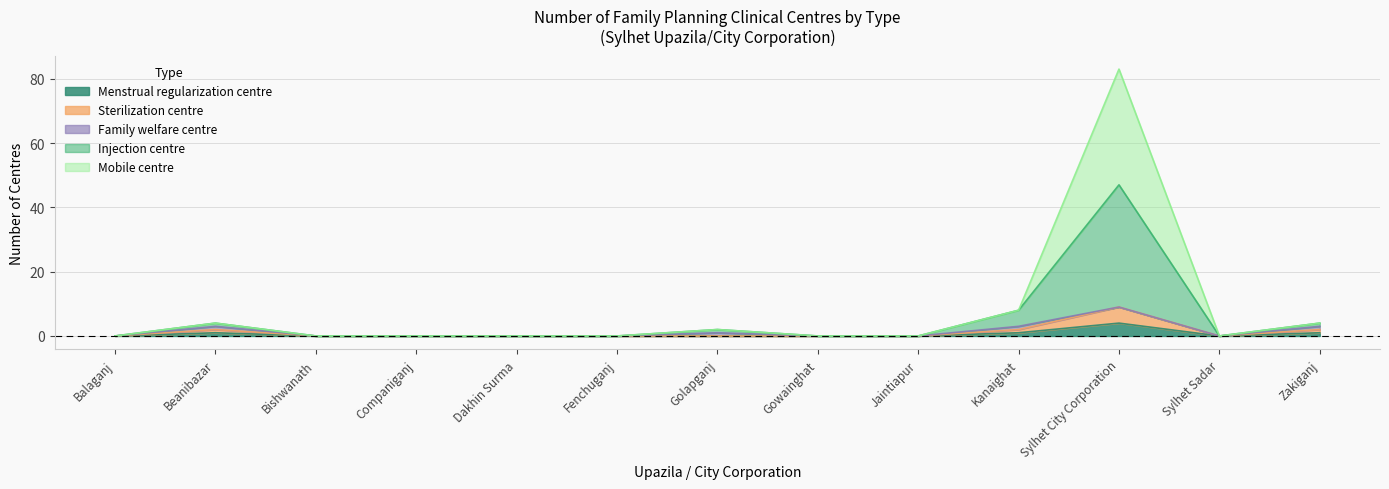

True or false: Menstrual regularization centre and Sterilization centre intersect in this chart.

False